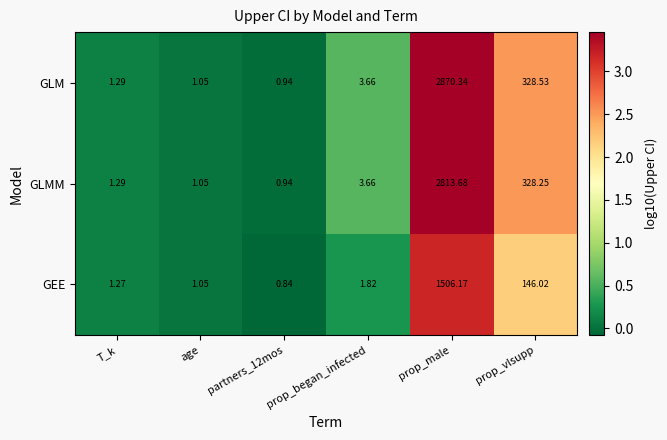

Which series has the largest range (max minus min)?

GLM